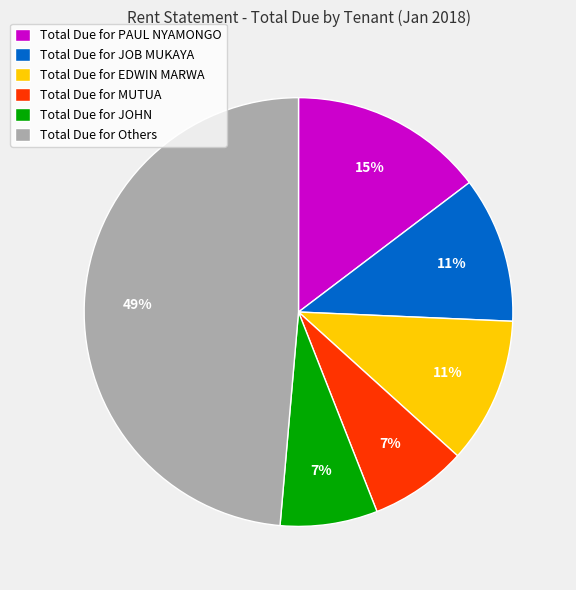

Is the sum of Total Due for PAUL NYAMONGO and Total Due for MUTUA greater than half?

No